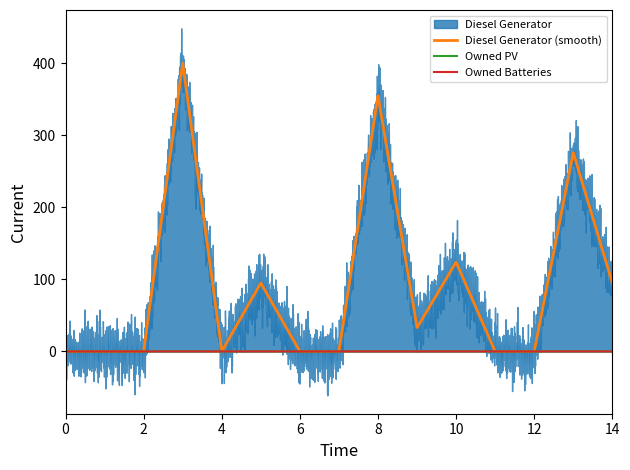

How many interior local valleys does the Diesel Generator series have?

2